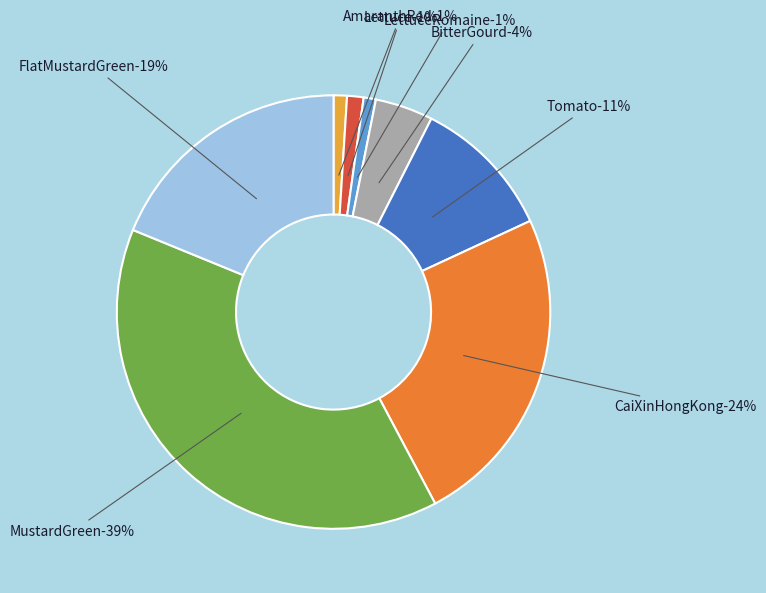

Rank the categories by value from lowest to highest.

LettuceRomaine, AmaranthRed, Lettuce, BitterGourd, Tomato, FlatMustardGreen, CaiXinHongKong, MustardGreen